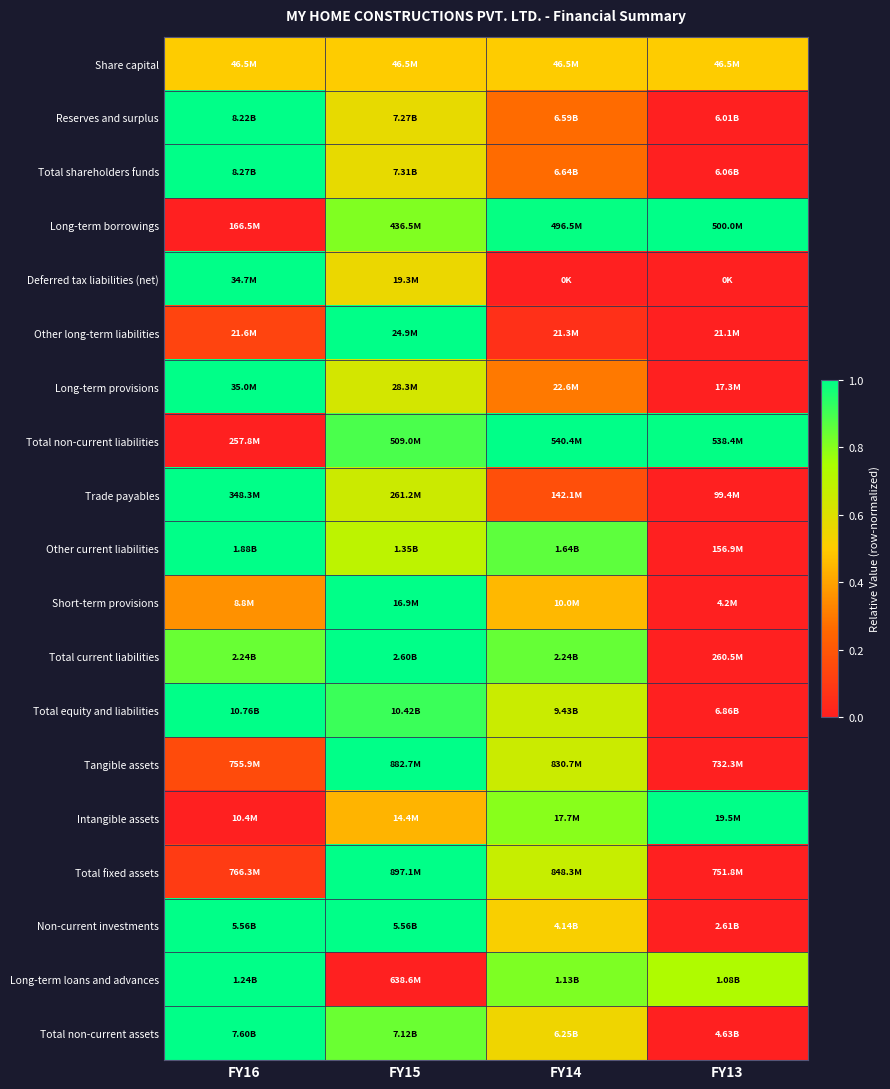

How many distinct data groups are displayed?

19